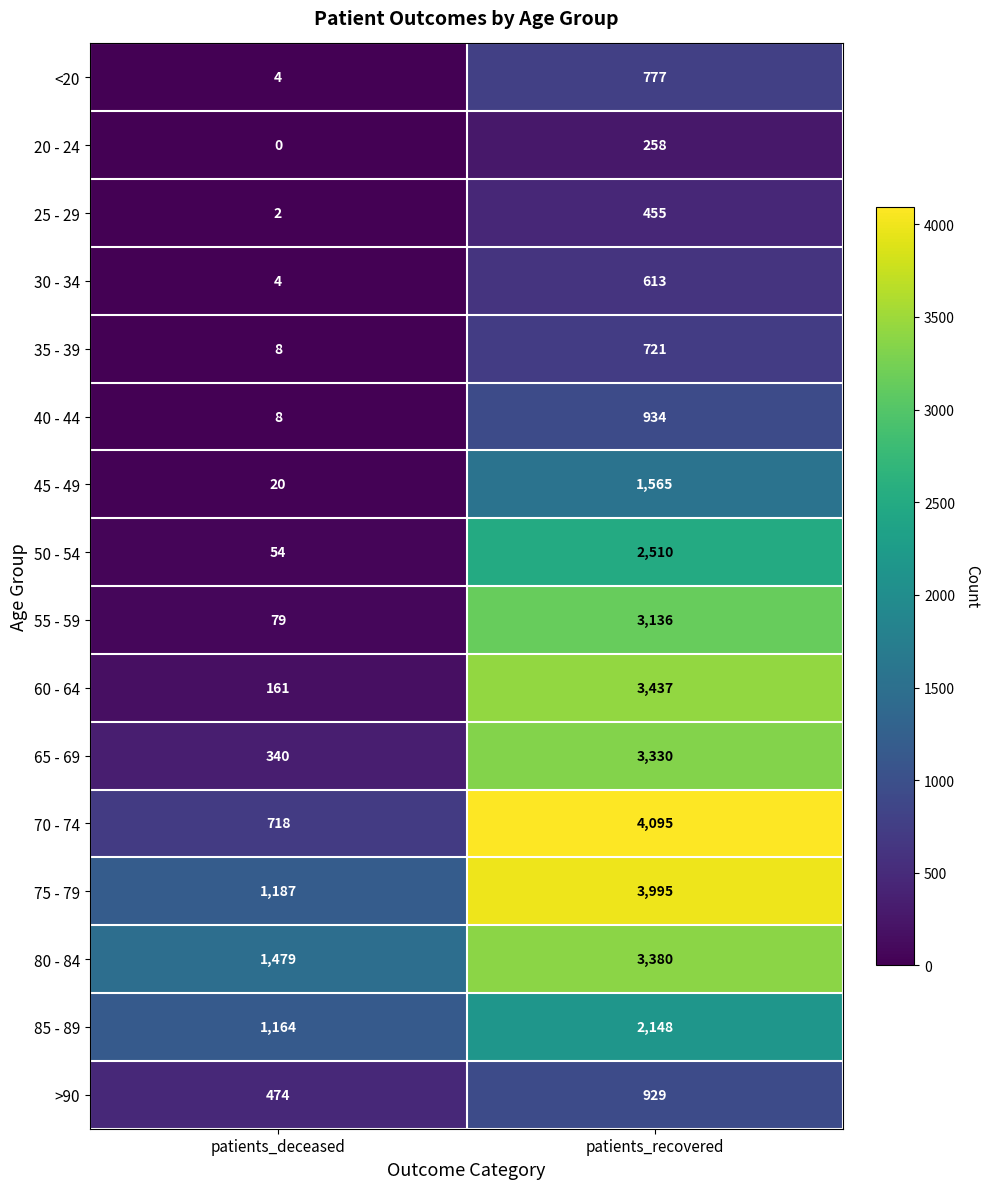

Is it true that 45 - 49 equals 1565 at patients_recovered?

True